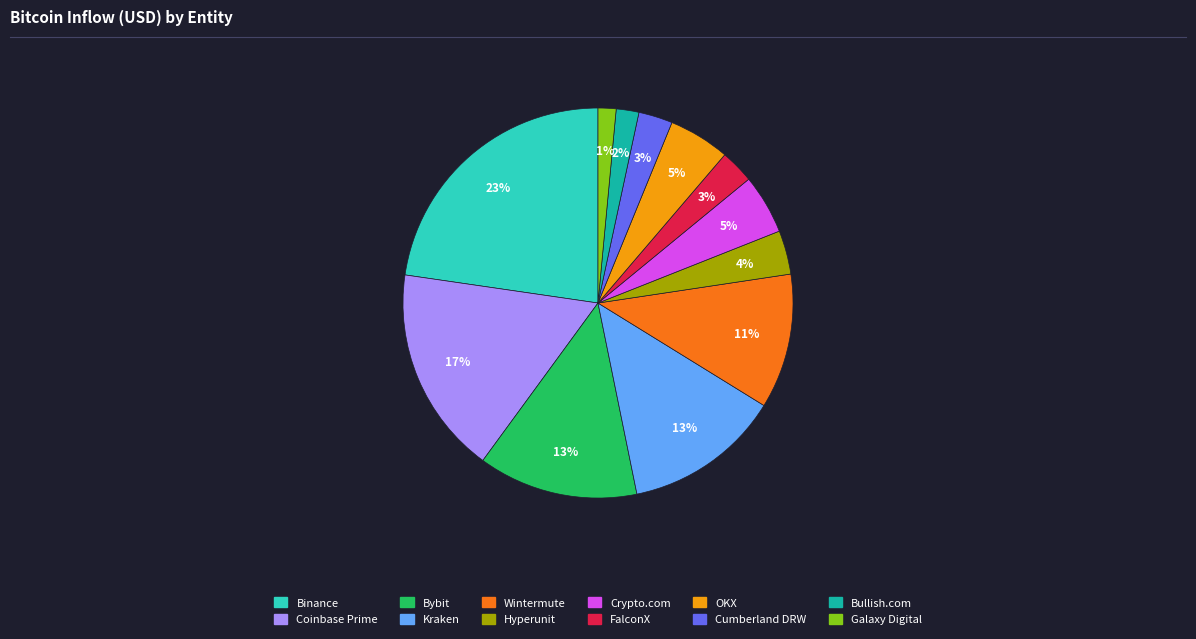

Is it true that Coinbase Prime is 17% of the pie?

True